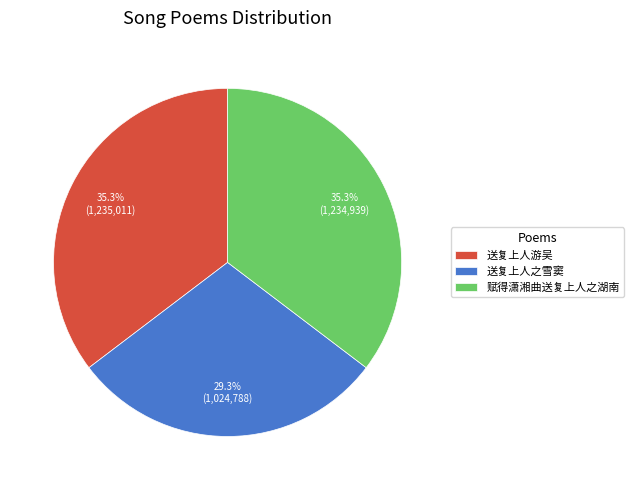

Is 赋得潇湘曲送复上人之湖南 the majority of the pie?

No